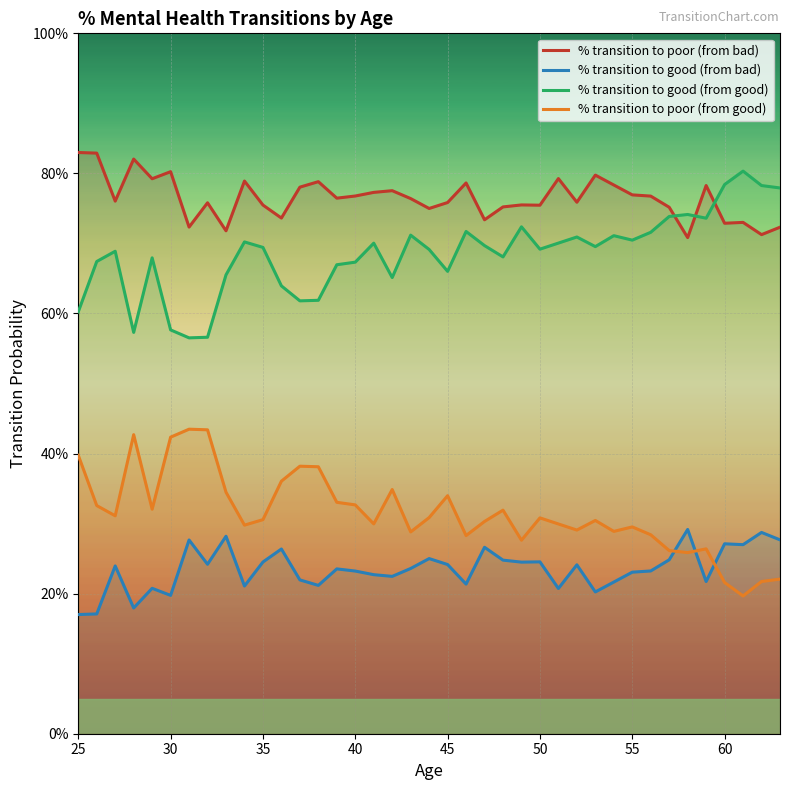

How many lines are shown in the chart?

4